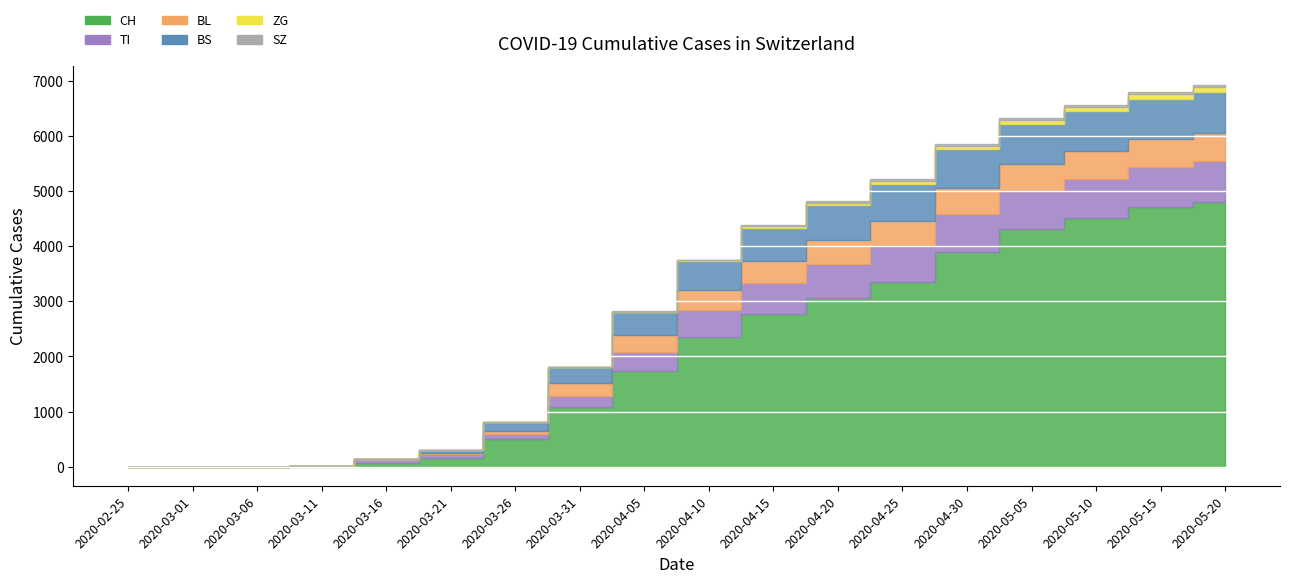

At which label does SZ reach its minimum?

2020-02-25